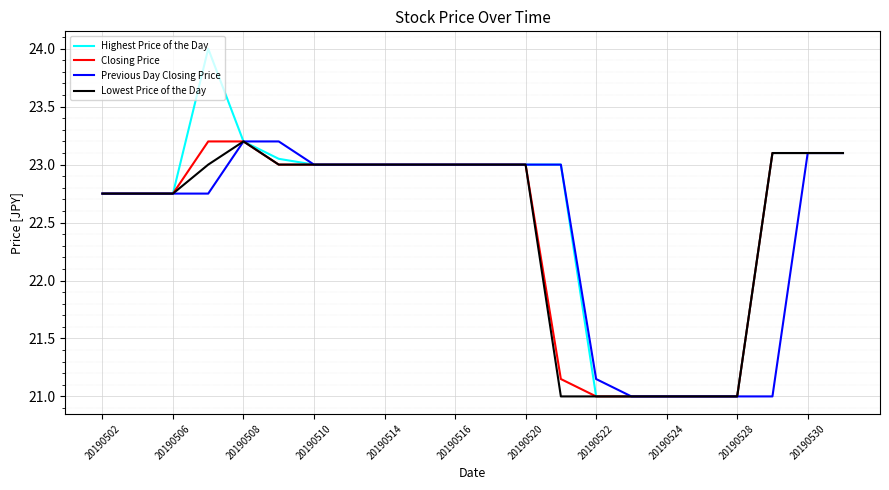

How many distinct data groups are displayed?

4